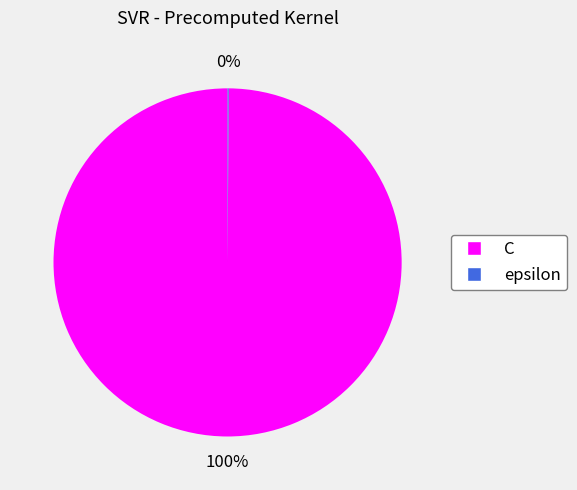

Which category has the biggest portion of the pie?

C